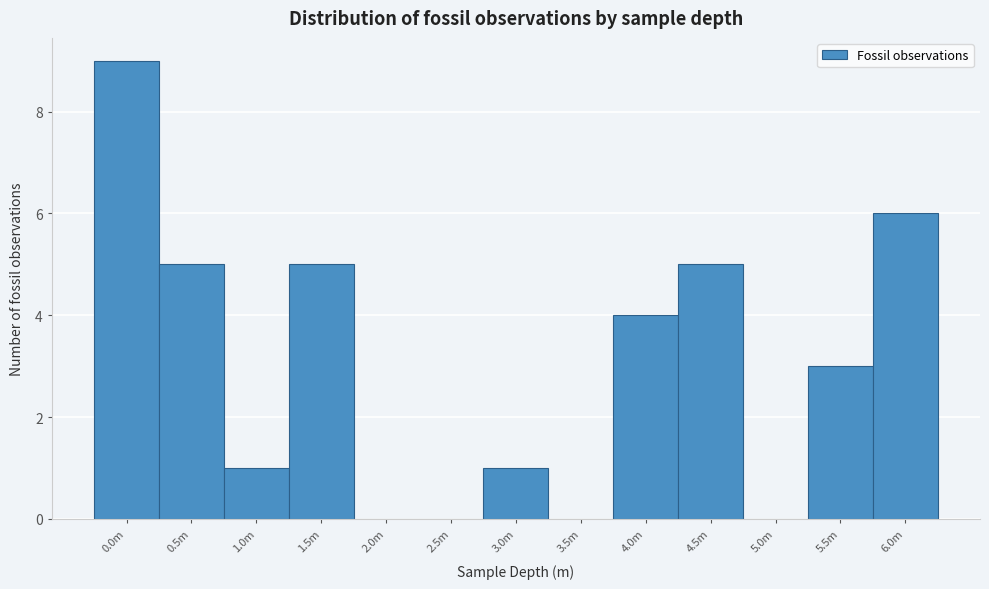

Reading right to left, extract all data points from this chart.

6.0m=6	5.5m=3	5.0m=0	4.5m=5	4.0m=4	3.5m=0	3.0m=1	2.5m=0	2.0m=0	1.5m=5	1.0m=1	0.5m=5	0.0m=9